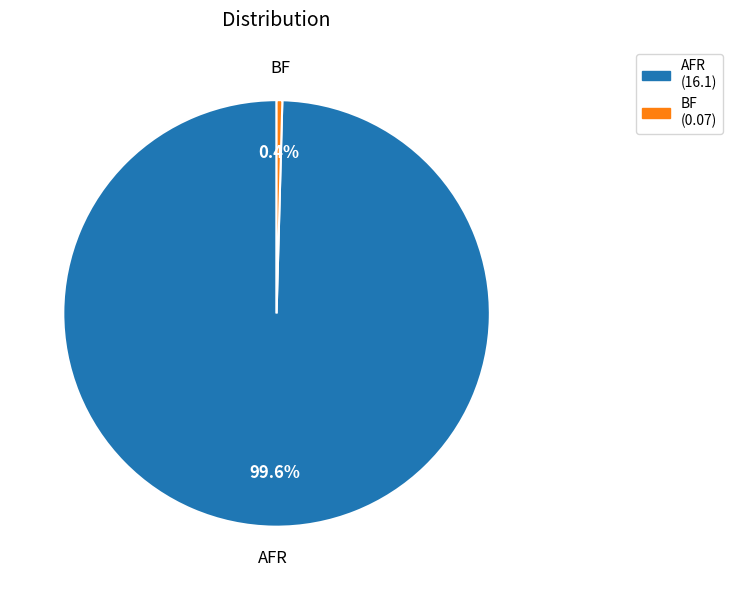

What is the total percentage of BF and AFR?

100.0%